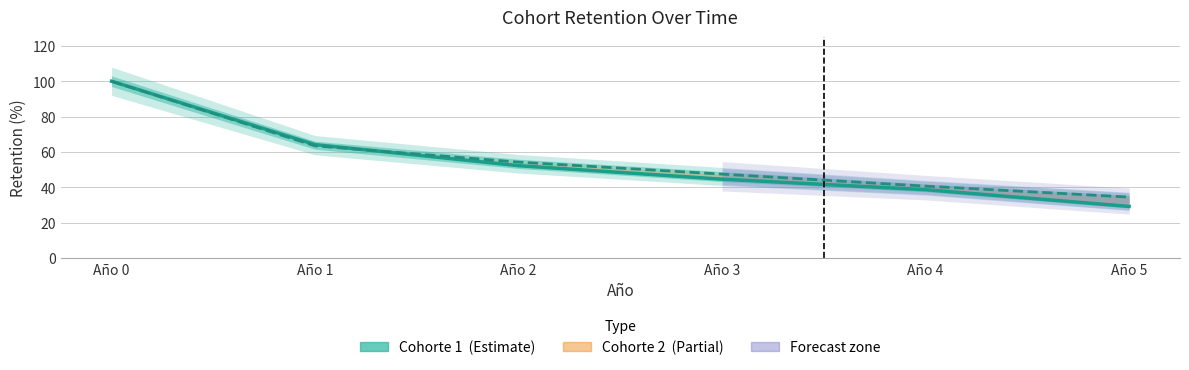

List the series in order of their overall mean, lowest first.

Cohorte 1, Cohorte 2